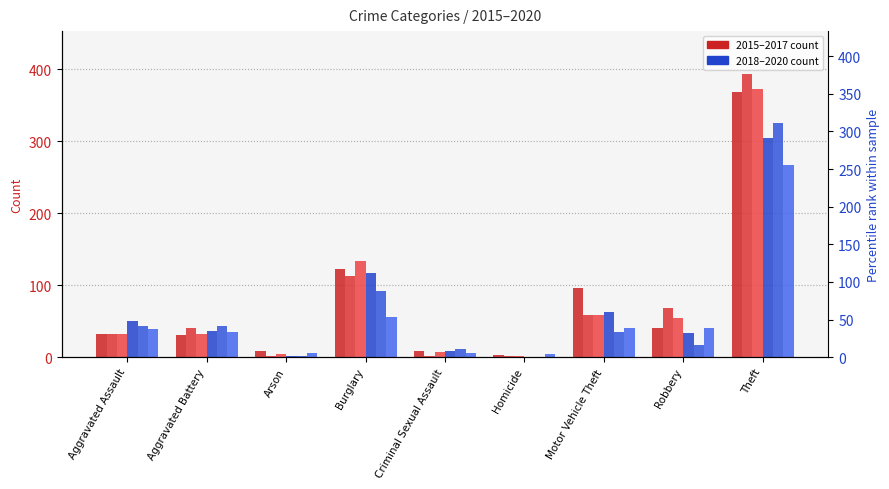

How many distinct data groups are displayed?

6